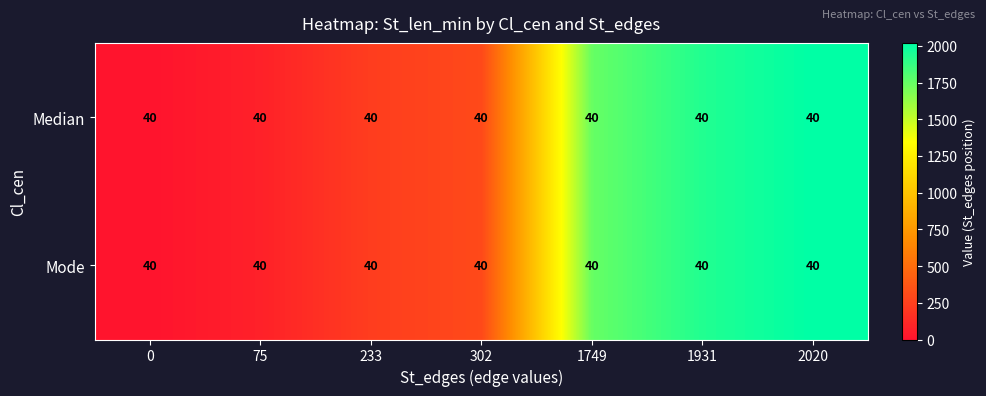

How many categories are shown in the chart?

7